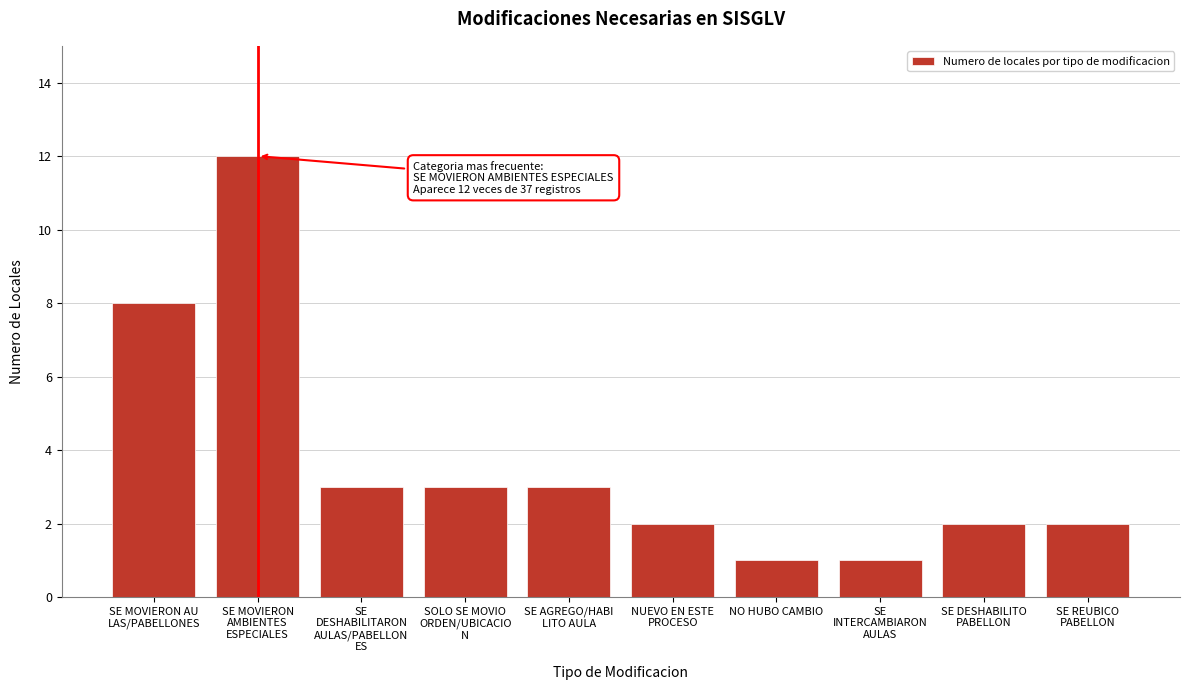

Reading right to left, what are all the values shown in this chart?

2	2	1	1	2	3	3	3	12	8